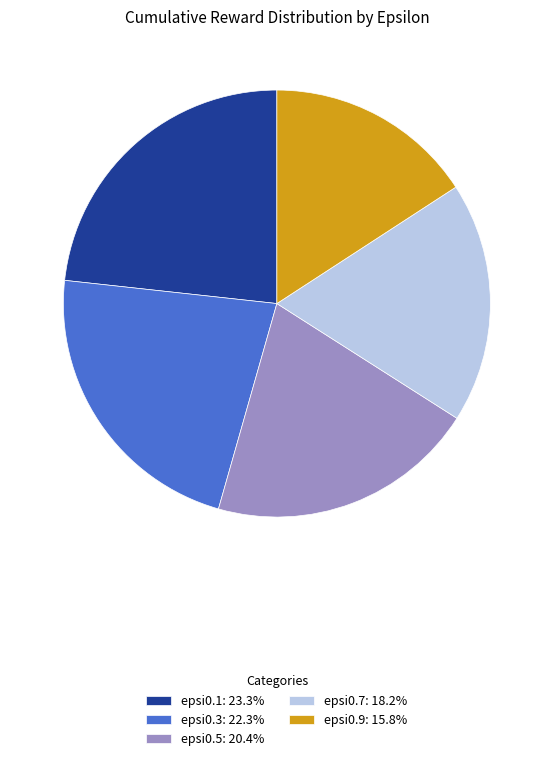

Which slice is the largest?

epsi0.1